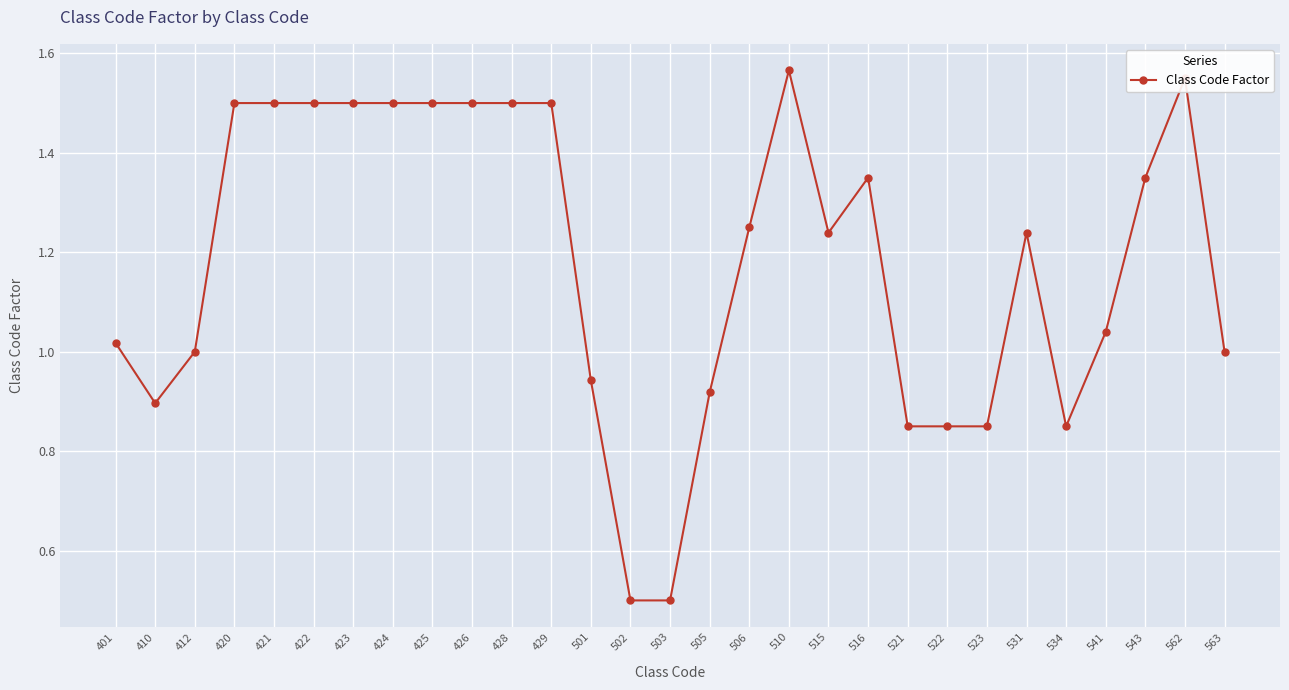

What is the smallest value displayed?

0.5